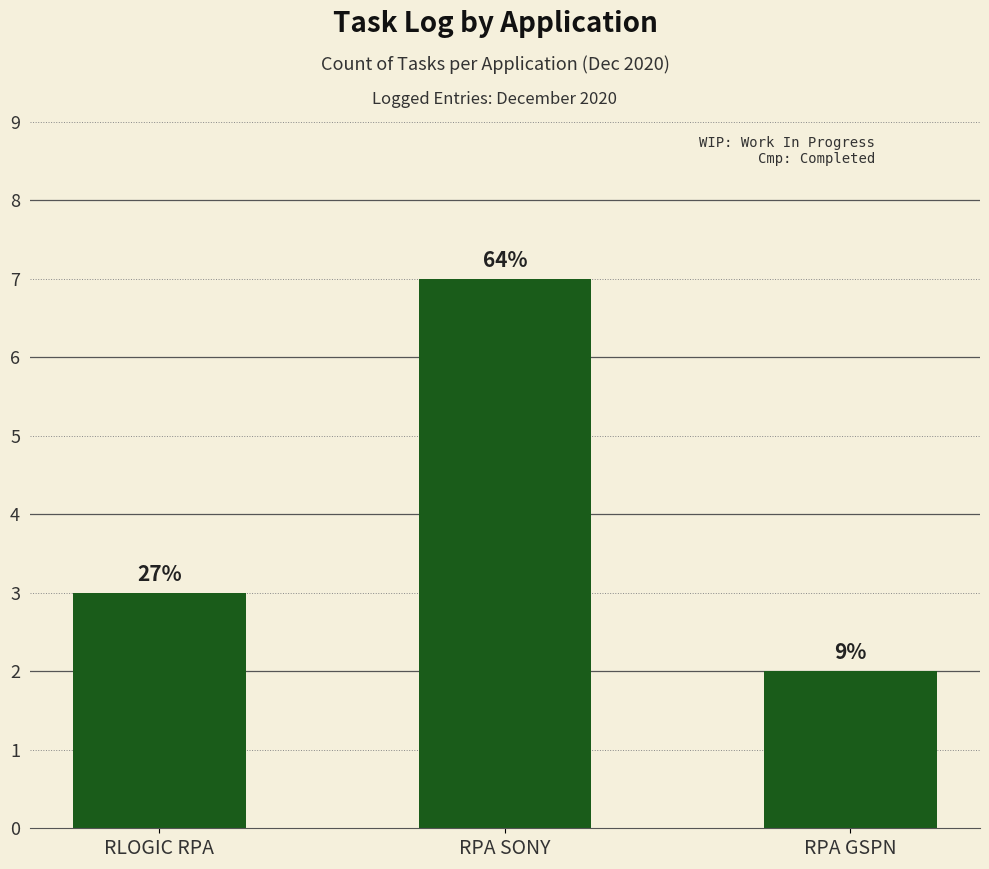

What is the greatest value displayed?

7